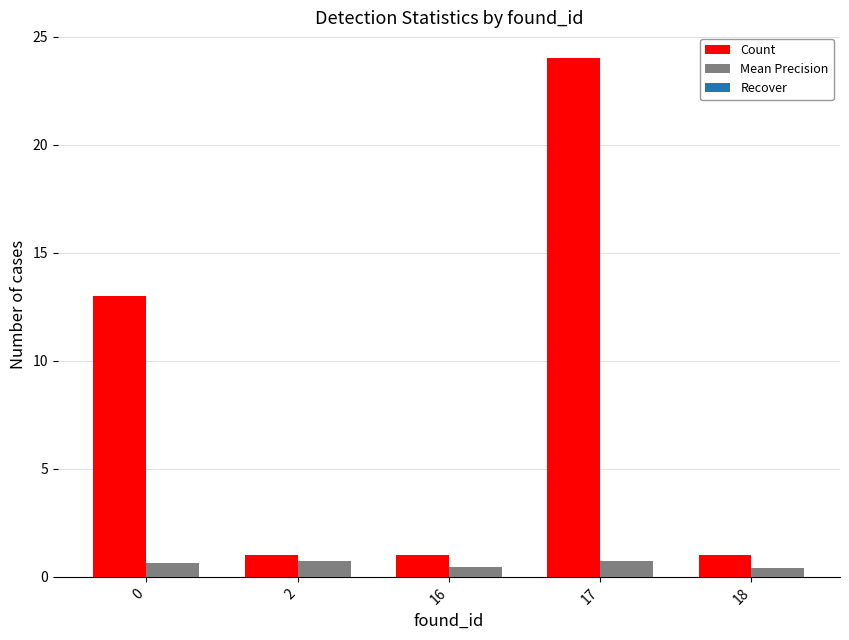

Between 17 and 18, which series saw the biggest shift?

Count